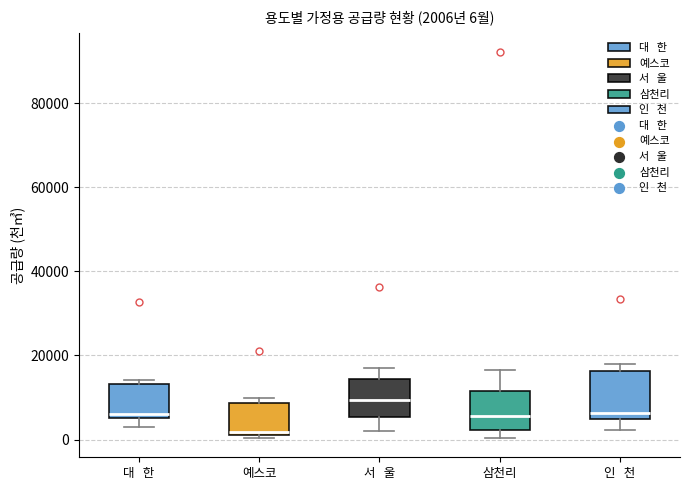

Comparing the boxes themselves (not the whiskers), which one is the tallest?

인 천